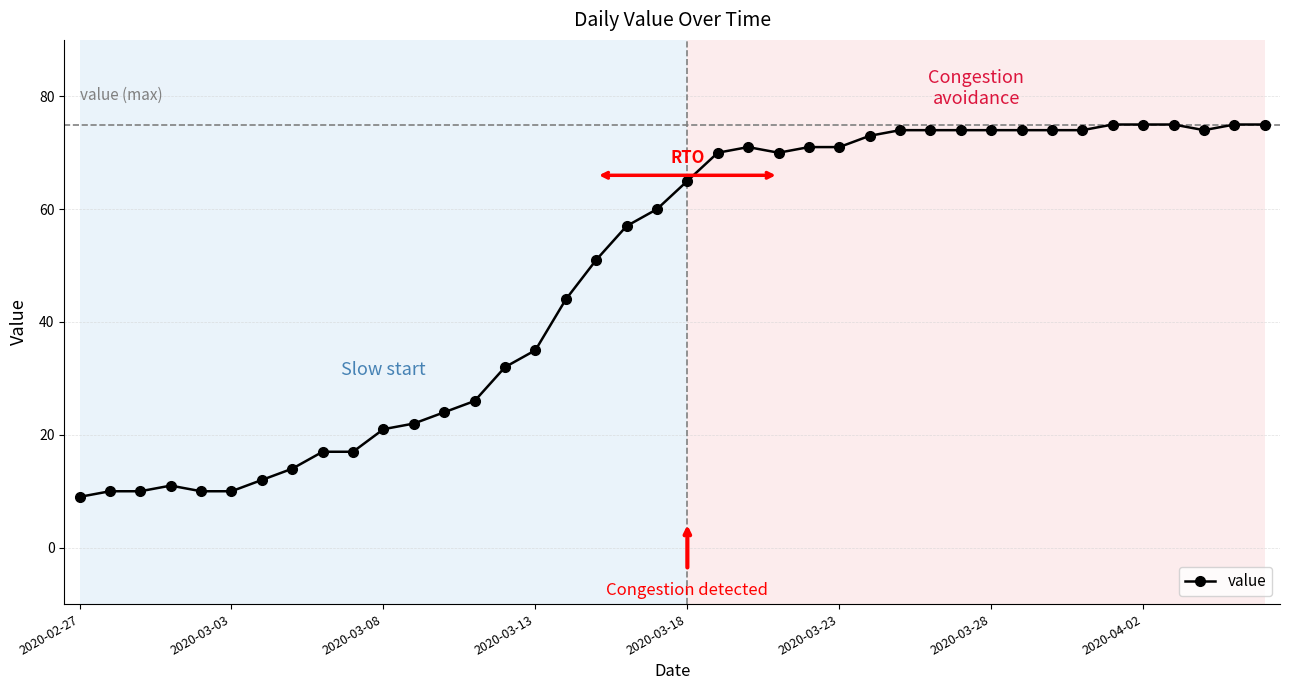

What is the difference between the maximum and minimum values?

66